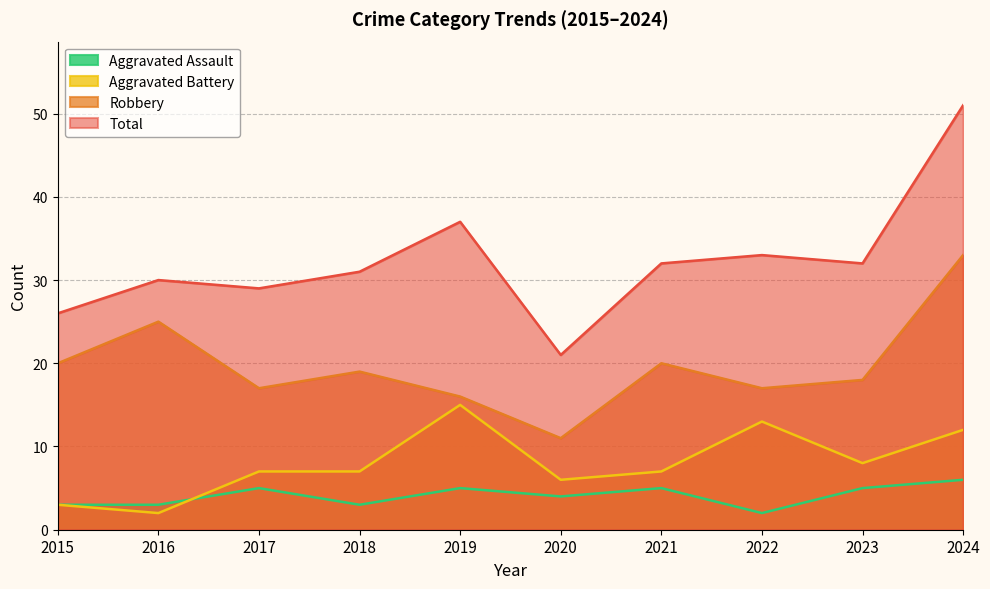

What is the total value across all series at 2024?

102